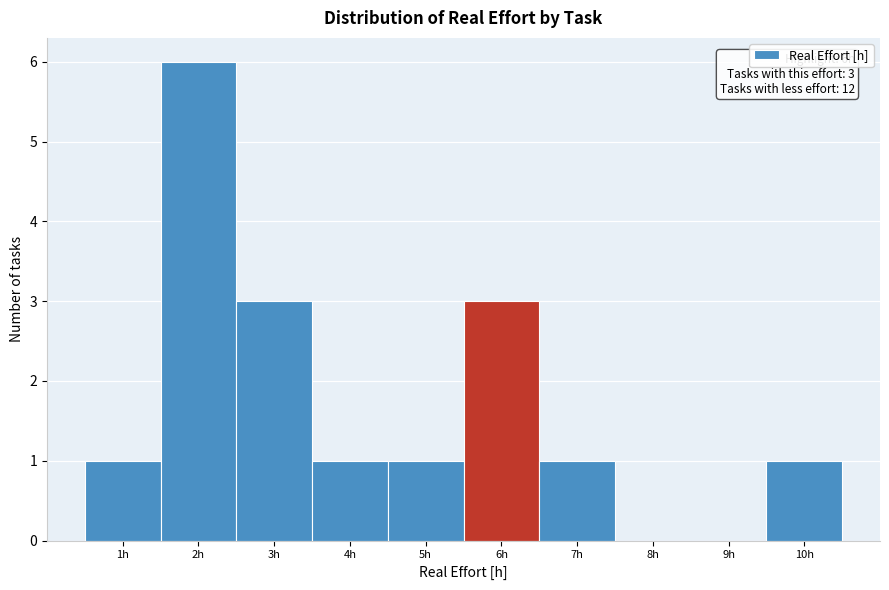

Over which range of the x-axis is the bar tallest?

1.5 to 2.5